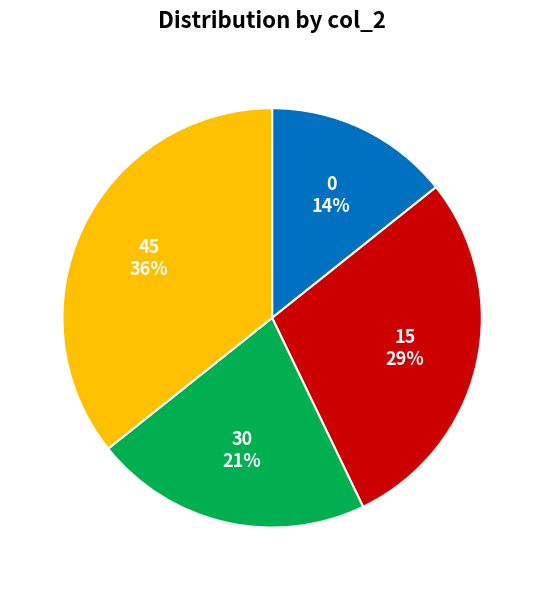

To the nearest percent, what is the combined percentage of 45 and 0?

50%